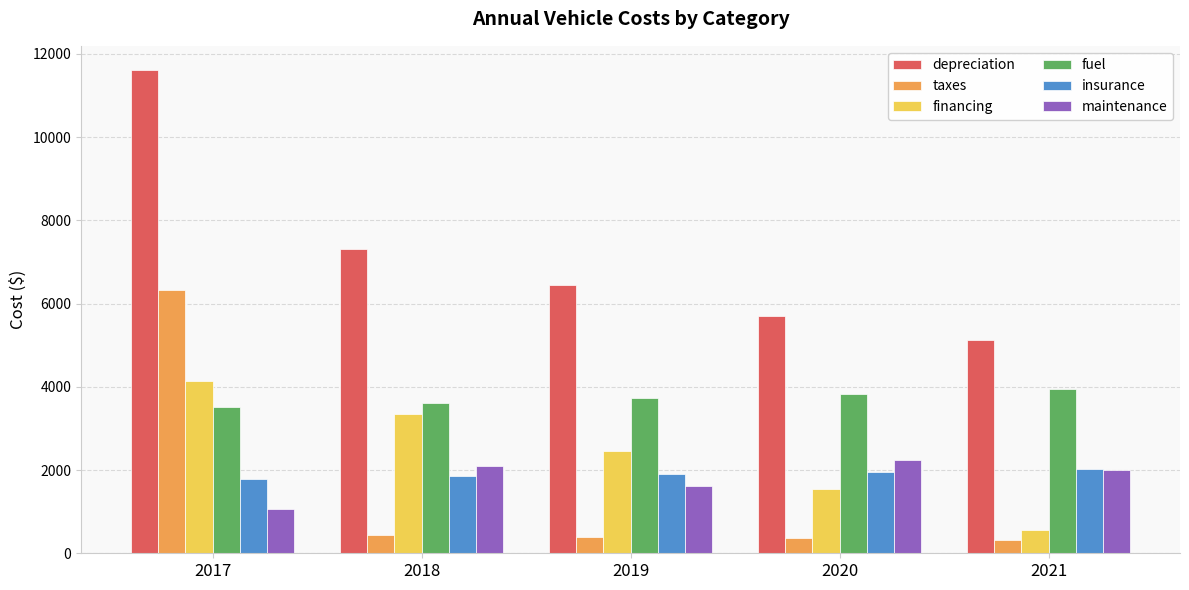

What is the difference between the maintenance values at 2021 and 2020?

233